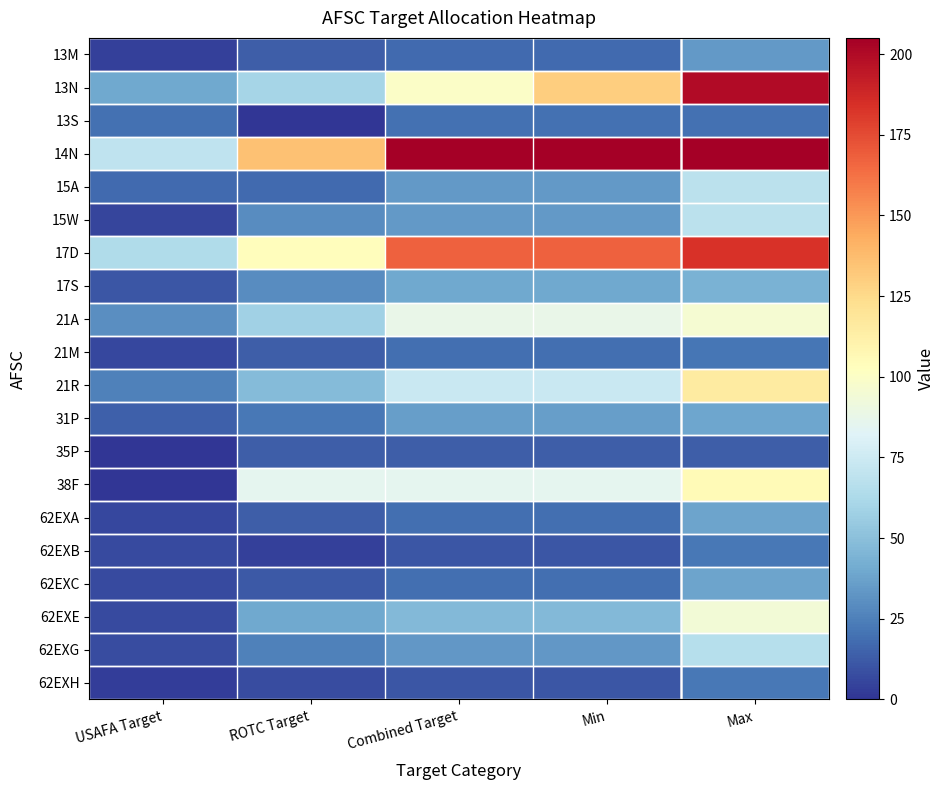

True or false: 21A has a value of 43 at USAFA Target.

False